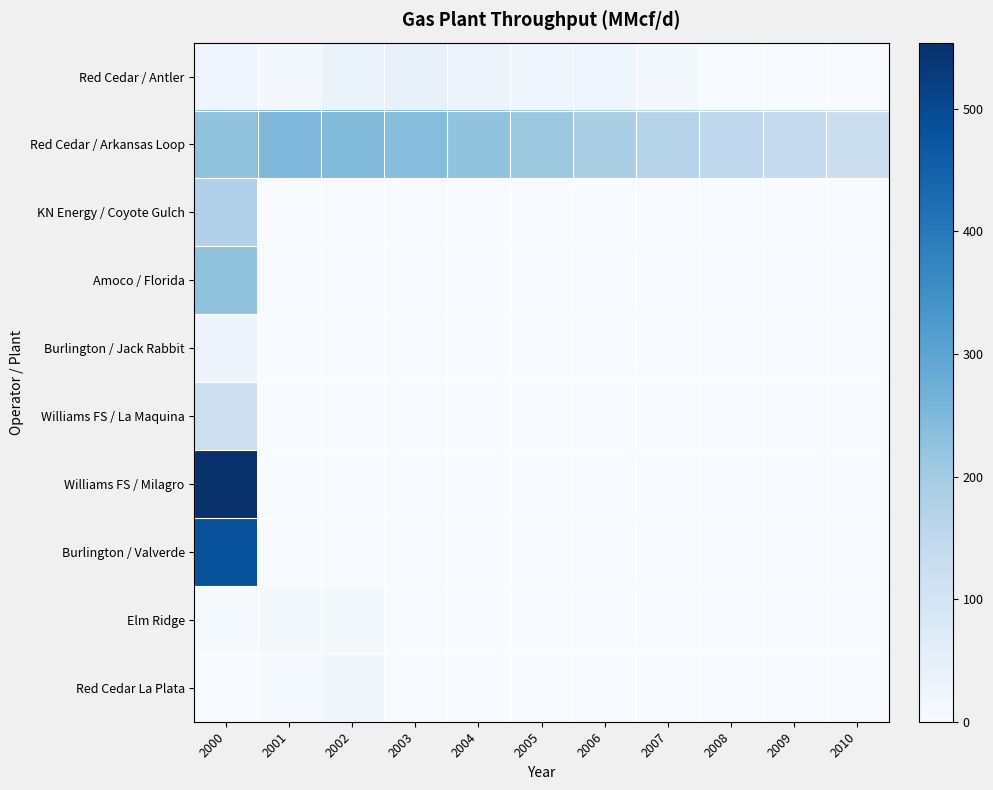

Which category has the lowest value across all series?

2008